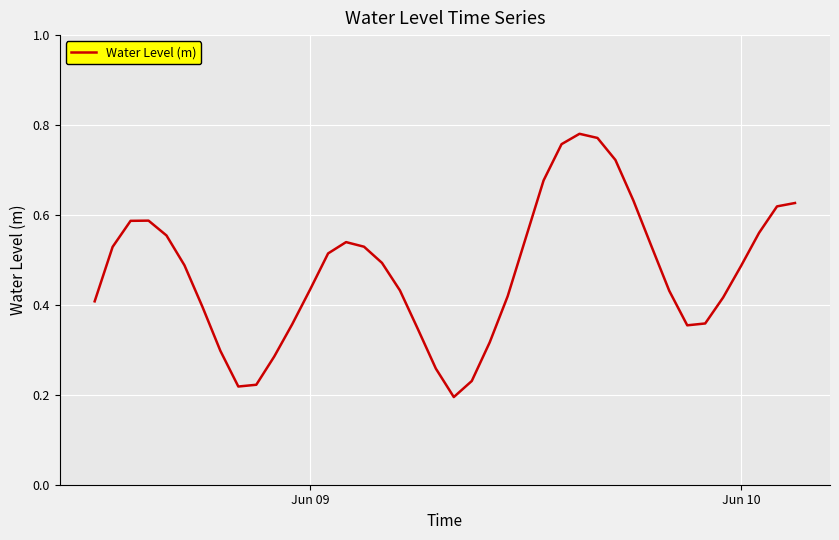

Does the chart display data point markers on the line(s)?

No